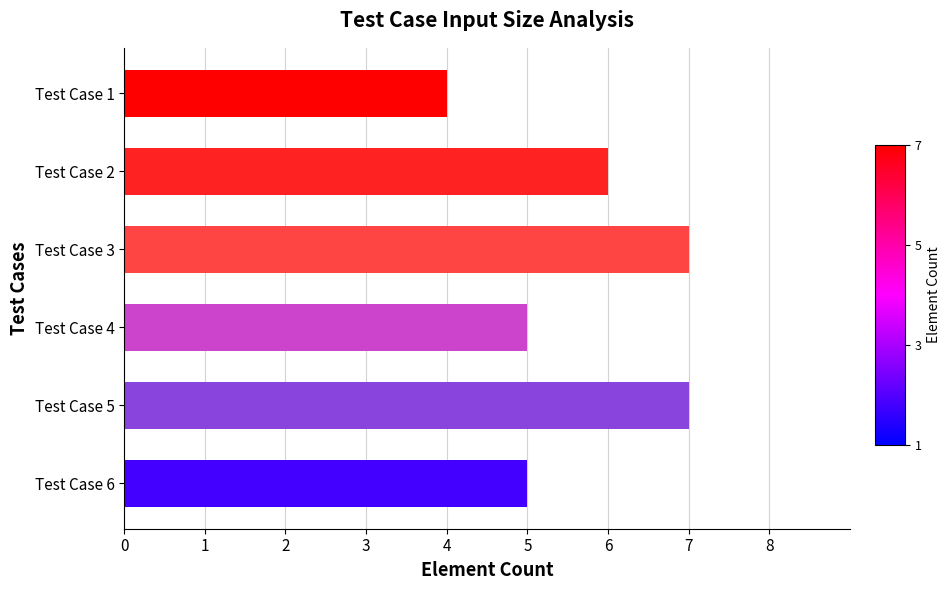

Reading top to bottom, what are all the values shown in this chart?

Test Case 1=4	Test Case 2=6	Test Case 3=7	Test Case 4=5	Test Case 5=7	Test Case 6=5